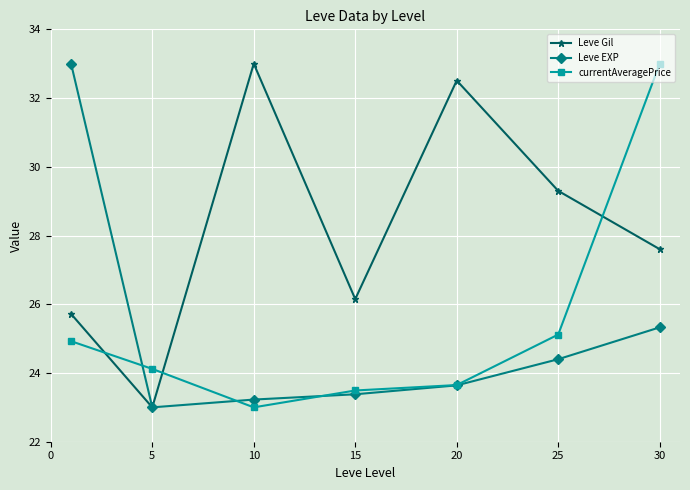

What is the sum of all Leve EXP values?

176.0